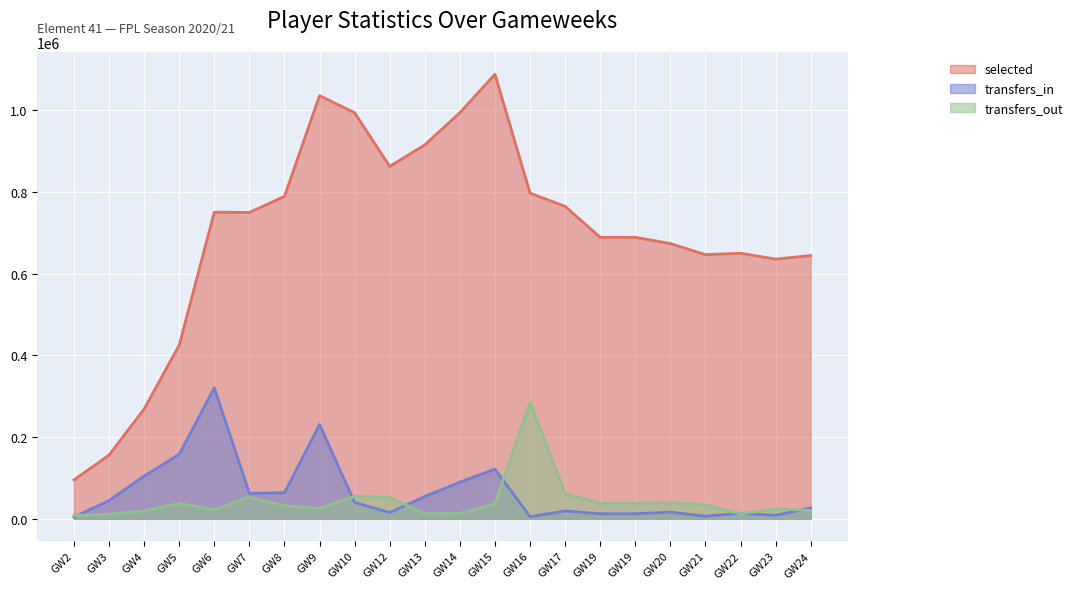

Between which two adjacent categories do transfers_in and transfers_out first intersect?

GW2 and GW3